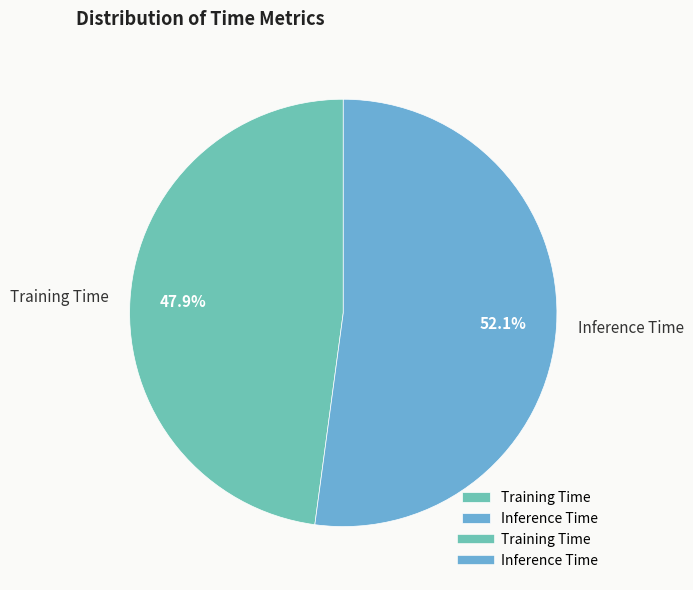

Which slice is the largest?

Inference Time